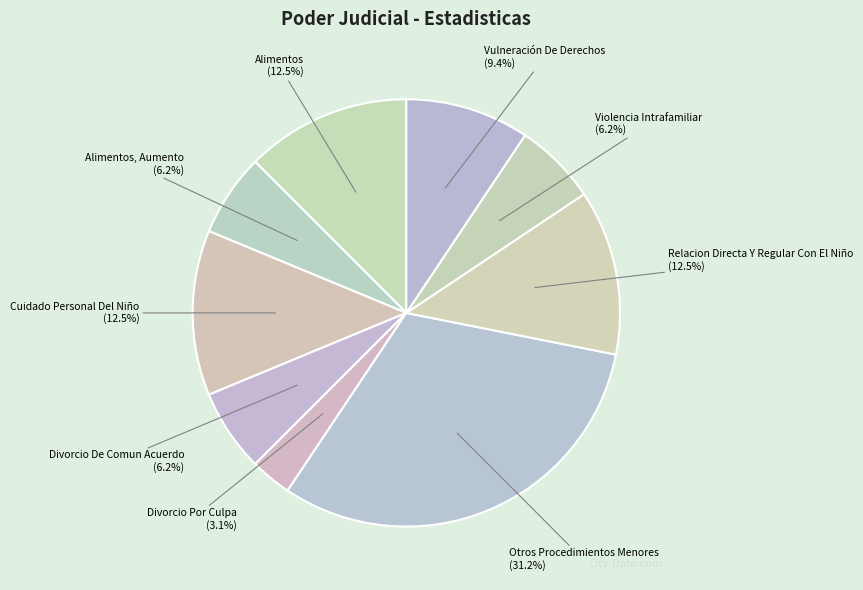

To the nearest percent, what percentage of the pie is Vulneración De Derechos?

9%